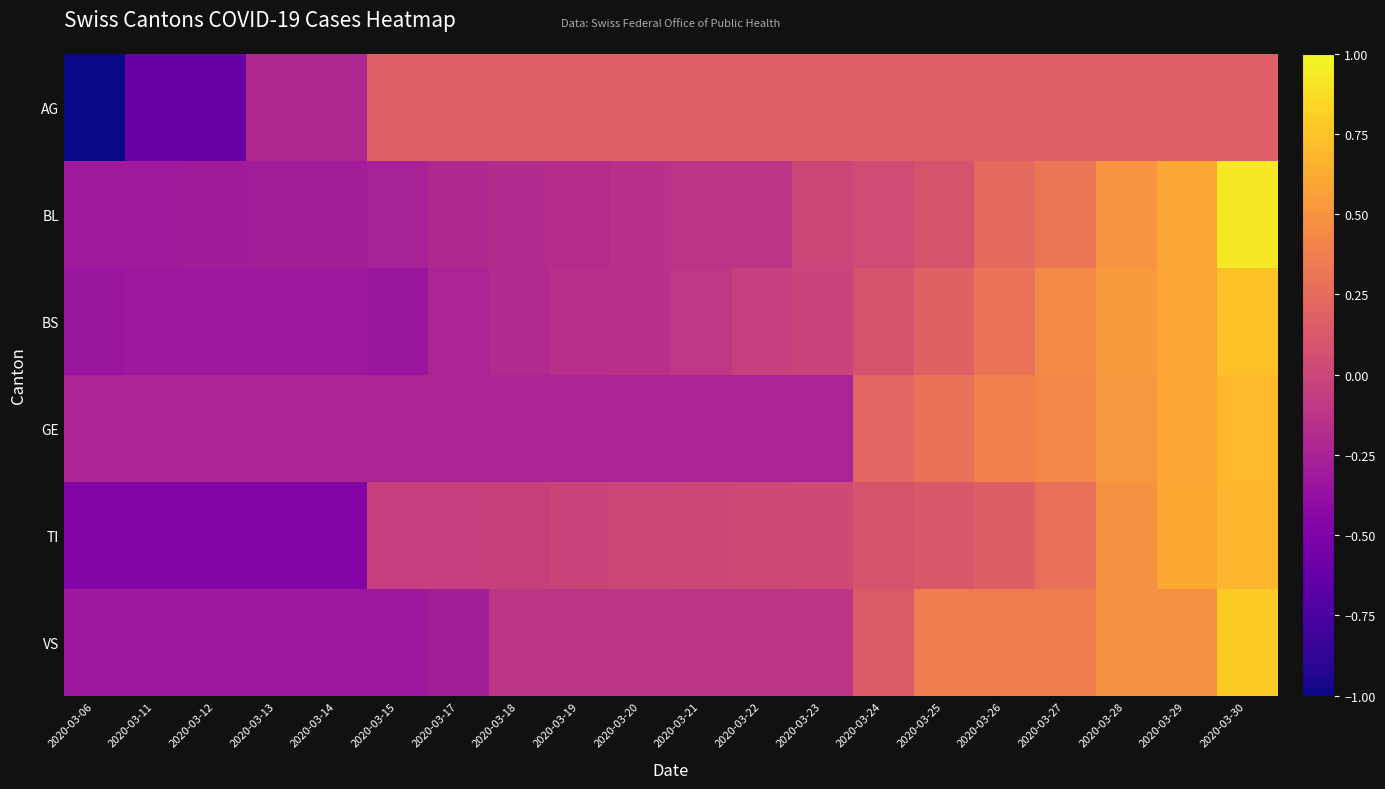

Reading left to right, list all the values displayed in this chart.

AG: 2020-03-06=-1.0	2020-03-11=-0.6	2020-03-12=-0.6	2020-03-13=-0.2	2020-03-14=-0.2	2020-03-15=0.2	2020-03-17=0.2	2020-03-18=0.2	2020-03-19=0.2	2020-03-20=0.2	2020-03-21=0.2	2020-03-22=0.2	2020-03-23=0.2	2020-03-24=0.2	2020-03-25=0.2	2020-03-26=0.2	2020-03-27=0.2	2020-03-28=0.2	2020-03-29=0.2	2020-03-30=0.2
BL: 2020-03-06=-0.3	2020-03-11=-0.3	2020-03-12=-0.3	2020-03-13=-0.3	2020-03-14=-0.3	2020-03-15=-0.3	2020-03-17=-0.2	2020-03-18=-0.2	2020-03-19=-0.2	2020-03-20=-0.2	2020-03-21=-0.1	2020-03-22=-0.1	2020-03-23=-0.0	2020-03-24=0.0	2020-03-25=0.1	2020-03-26=0.2	2020-03-27=0.3	2020-03-28=0.5	2020-03-29=0.6	2020-03-30=0.9
BS: 2020-03-06=-0.3	2020-03-11=-0.3	2020-03-12=-0.3	2020-03-13=-0.3	2020-03-14=-0.3	2020-03-15=-0.3	2020-03-17=-0.2	2020-03-18=-0.2	2020-03-19=-0.2	2020-03-20=-0.2	2020-03-21=-0.1	2020-03-22=-0.0	2020-03-23=-0.0	2020-03-24=0.1	2020-03-25=0.2	2020-03-26=0.3	2020-03-27=0.4	2020-03-28=0.5	2020-03-29=0.6	2020-03-30=0.7
GE: 2020-03-06=-0.2	2020-03-11=-0.2	2020-03-12=-0.2	2020-03-13=-0.2	2020-03-14=-0.2	2020-03-15=-0.2	2020-03-17=-0.2	2020-03-18=-0.2	2020-03-19=-0.2	2020-03-20=-0.2	2020-03-21=-0.2	2020-03-22=-0.2	2020-03-23=-0.2	2020-03-24=0.2	2020-03-25=0.3	2020-03-26=0.4	2020-03-27=0.4	2020-03-28=0.5	2020-03-29=0.6	2020-03-30=0.7
TI: 2020-03-06=-0.5	2020-03-11=-0.5	2020-03-12=-0.5	2020-03-13=-0.5	2020-03-14=-0.5	2020-03-15=-0.0	2020-03-17=-0.0	2020-03-18=-0.0	2020-03-19=-0.0	2020-03-20=-0.0	2020-03-21=0.0	2020-03-22=0.0	2020-03-23=0.0	2020-03-24=0.1	2020-03-25=0.1	2020-03-26=0.2	2020-03-27=0.3	2020-03-28=0.5	2020-03-29=0.6	2020-03-30=0.7
VS: 2020-03-06=-0.3	2020-03-11=-0.3	2020-03-12=-0.3	2020-03-13=-0.3	2020-03-14=-0.3	2020-03-15=-0.3	2020-03-17=-0.3	2020-03-18=-0.1	2020-03-19=-0.1	2020-03-20=-0.1	2020-03-21=-0.1	2020-03-22=-0.1	2020-03-23=-0.1	2020-03-24=0.1	2020-03-25=0.4	2020-03-26=0.4	2020-03-27=0.4	2020-03-28=0.5	2020-03-29=0.5	2020-03-30=0.8